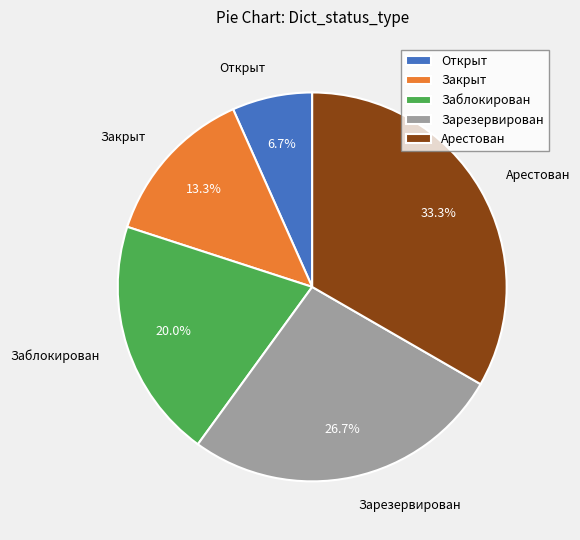

The Зарезервирован slice represents 20% of the pie. True or false?

False